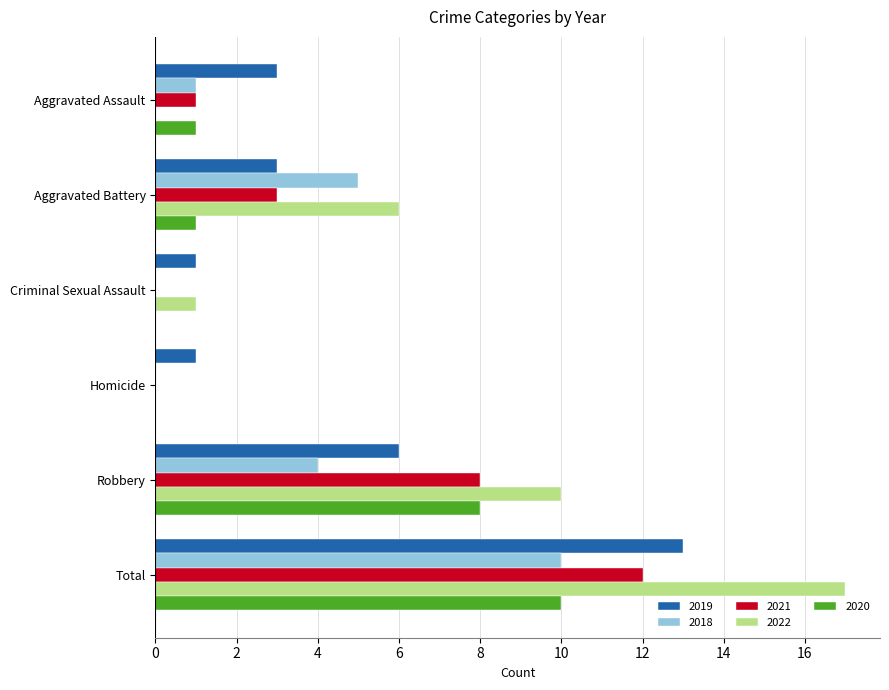

Is it true that 2019 equals 0 at Homicide?

False